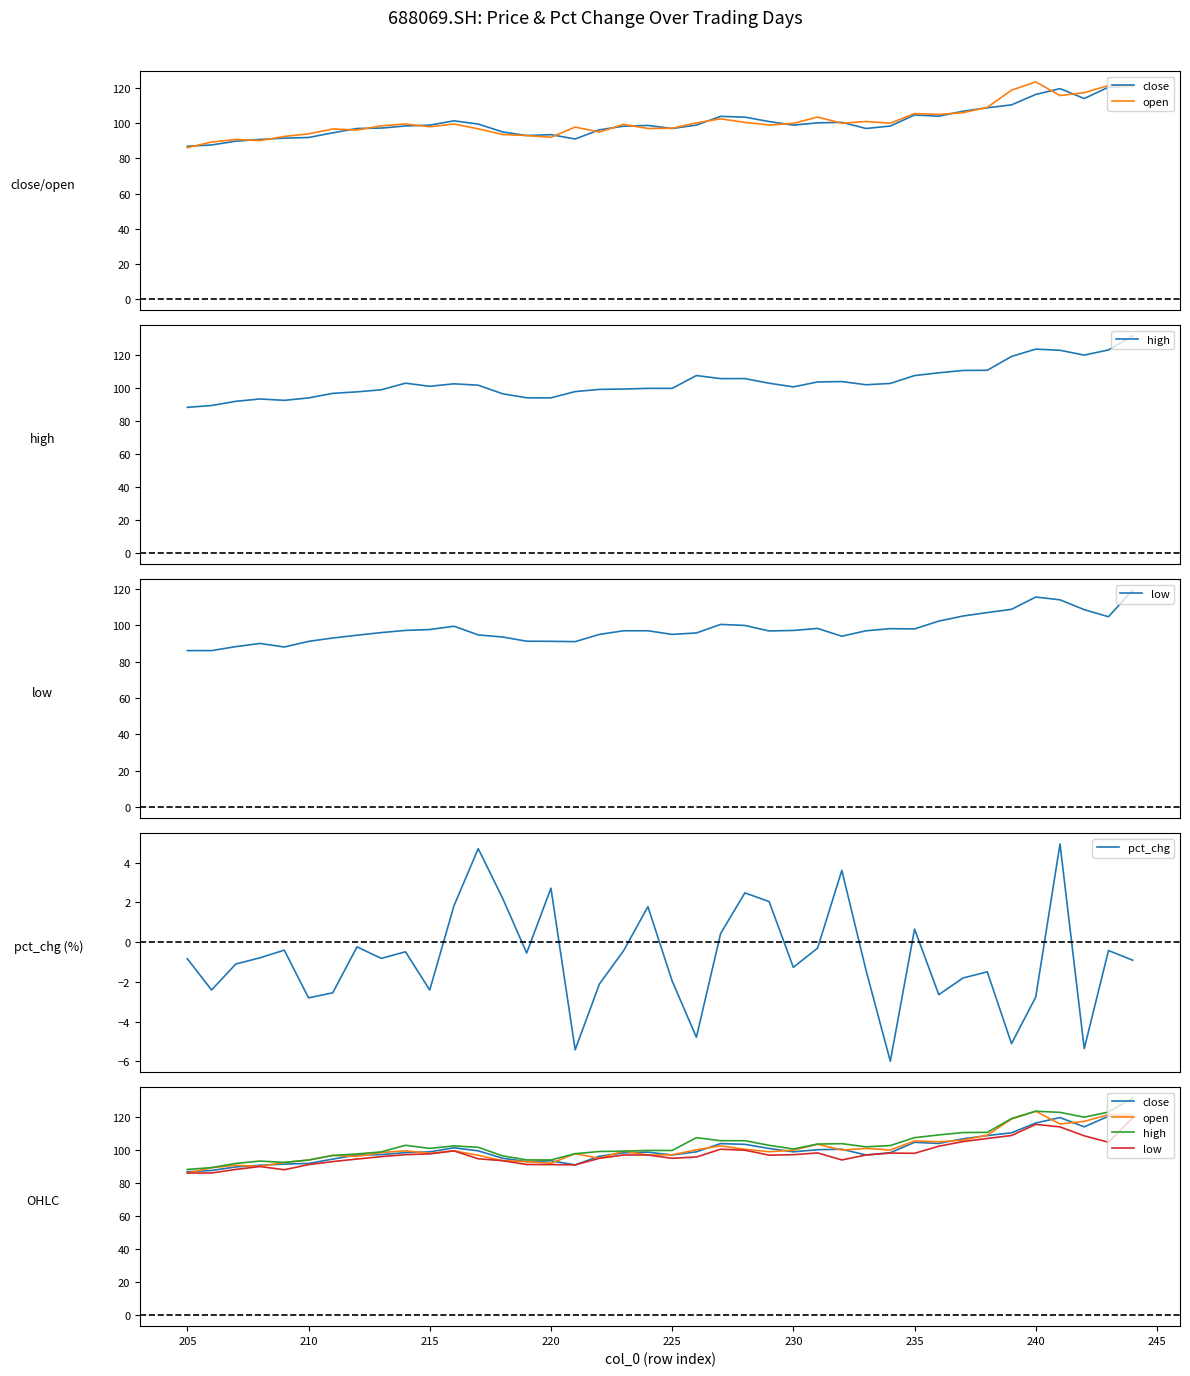

Count the number of data series in this chart.

5